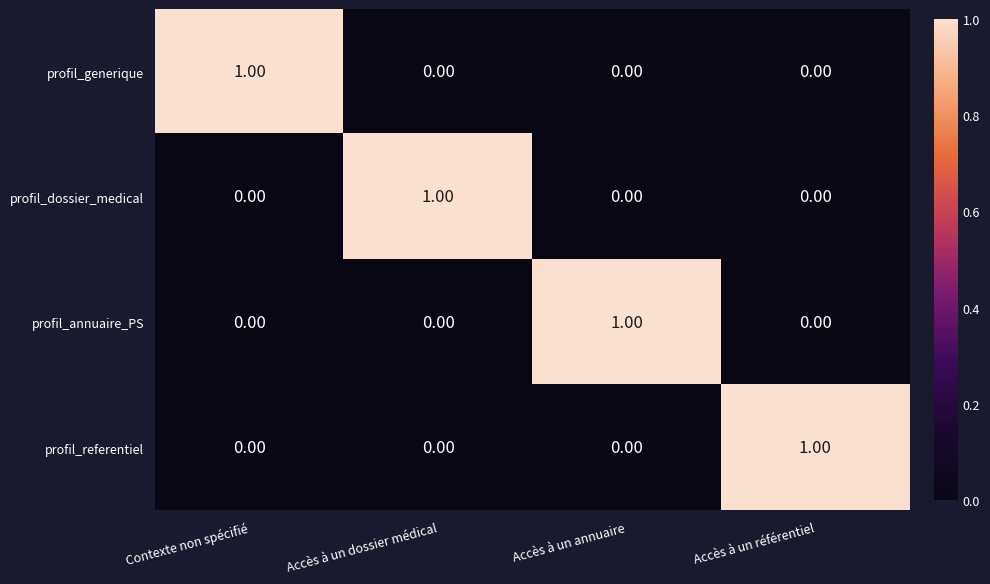

At which label does profil_referentiel reach its peak?

Accès à un référentiel